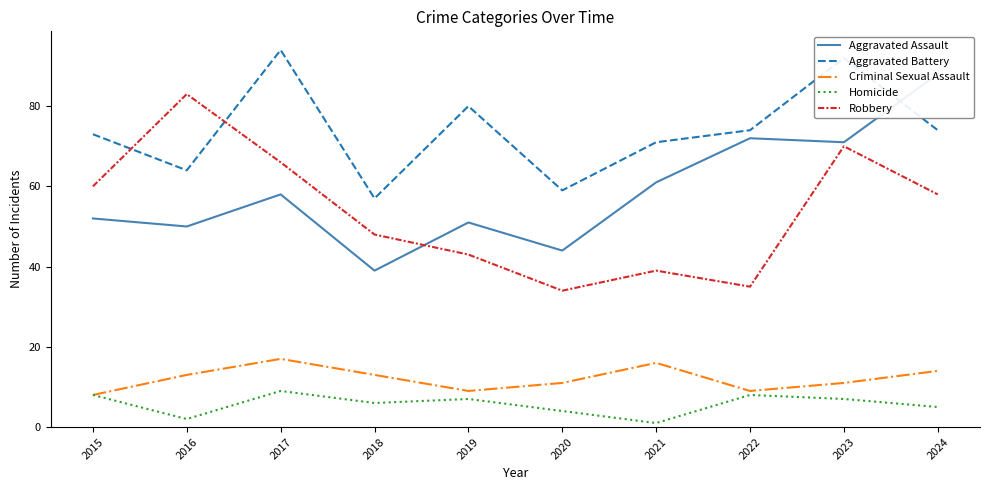

How many series are shown in this chart?

5